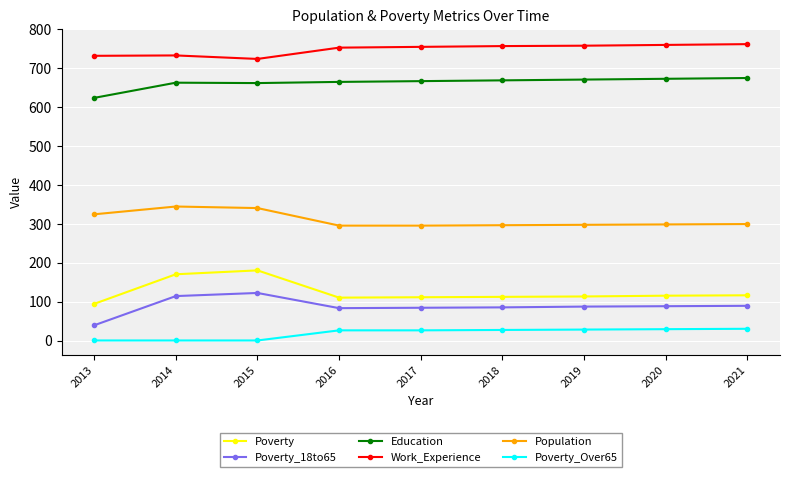

True or false: Poverty_18to65 and Work_Experience cross at least once.

False